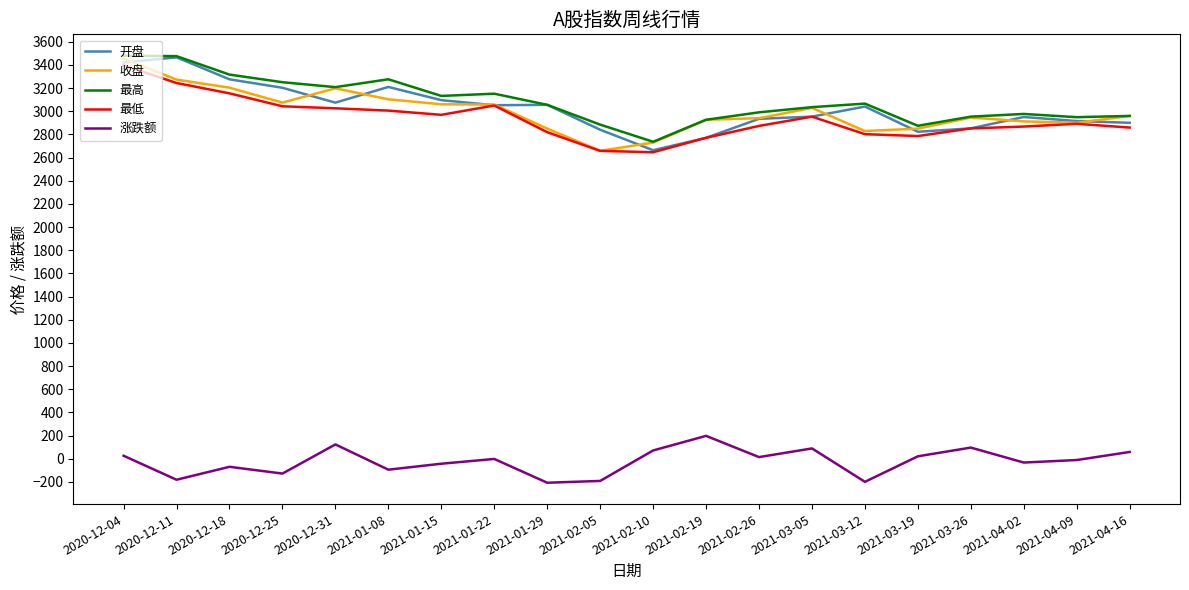

What is the maximum value for 收盘?

3455.0